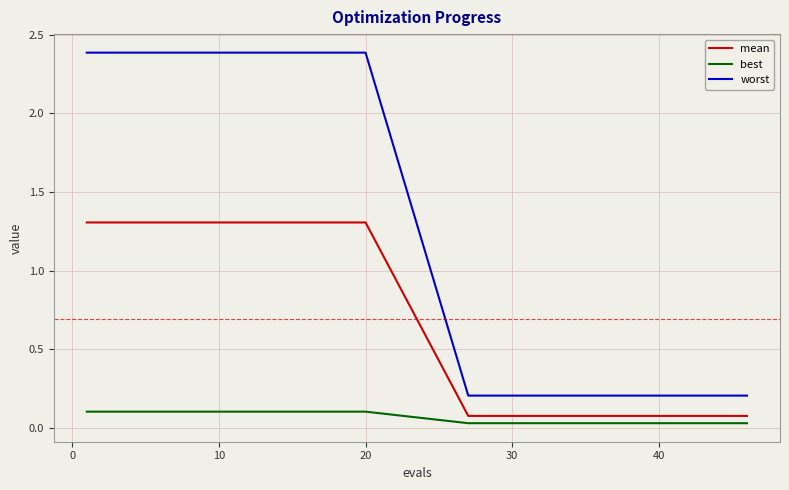

What is the highest value of the best series?

0.1